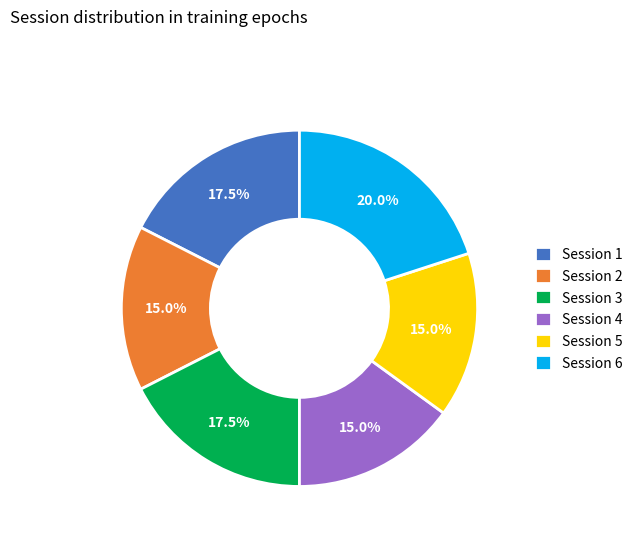

The Session 6 slice represents 33% of the pie. True or false?

False